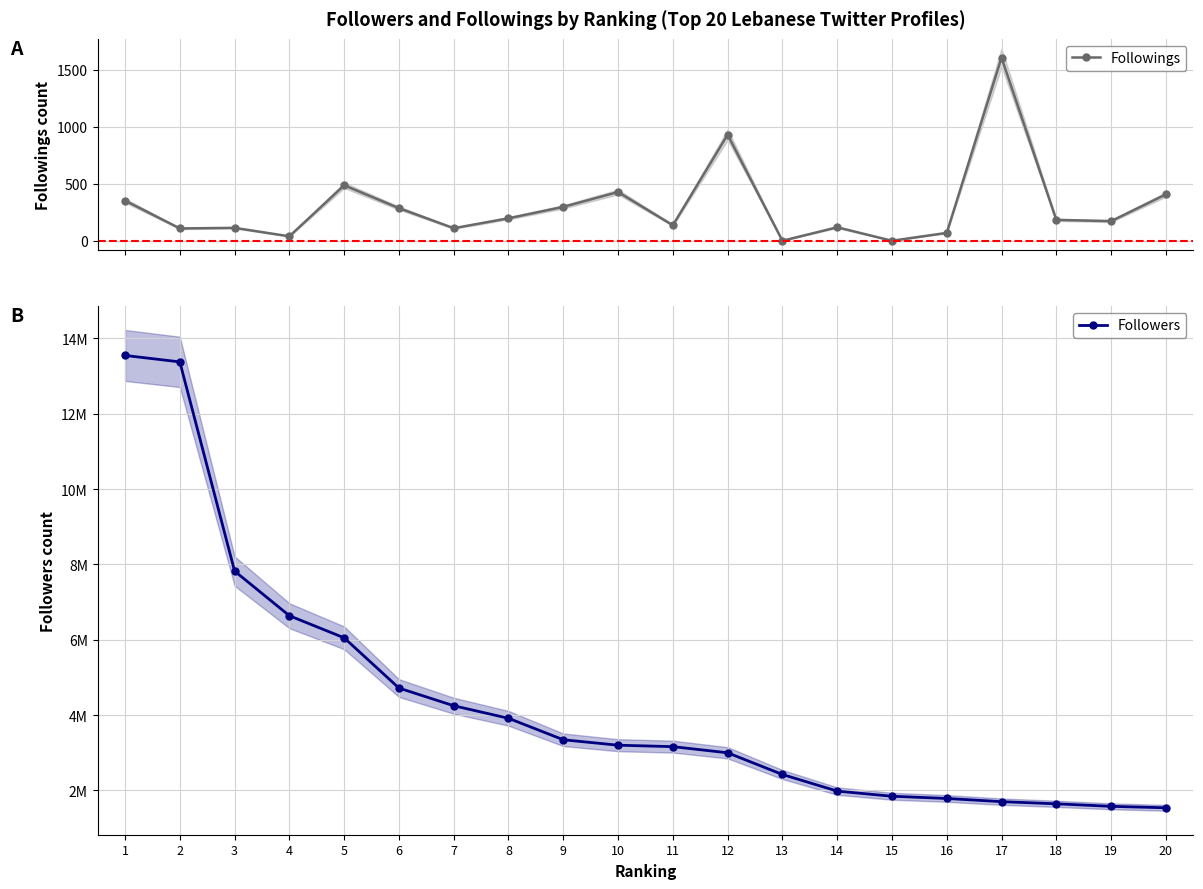

Is it true that Followings equals 297 at 9?

True